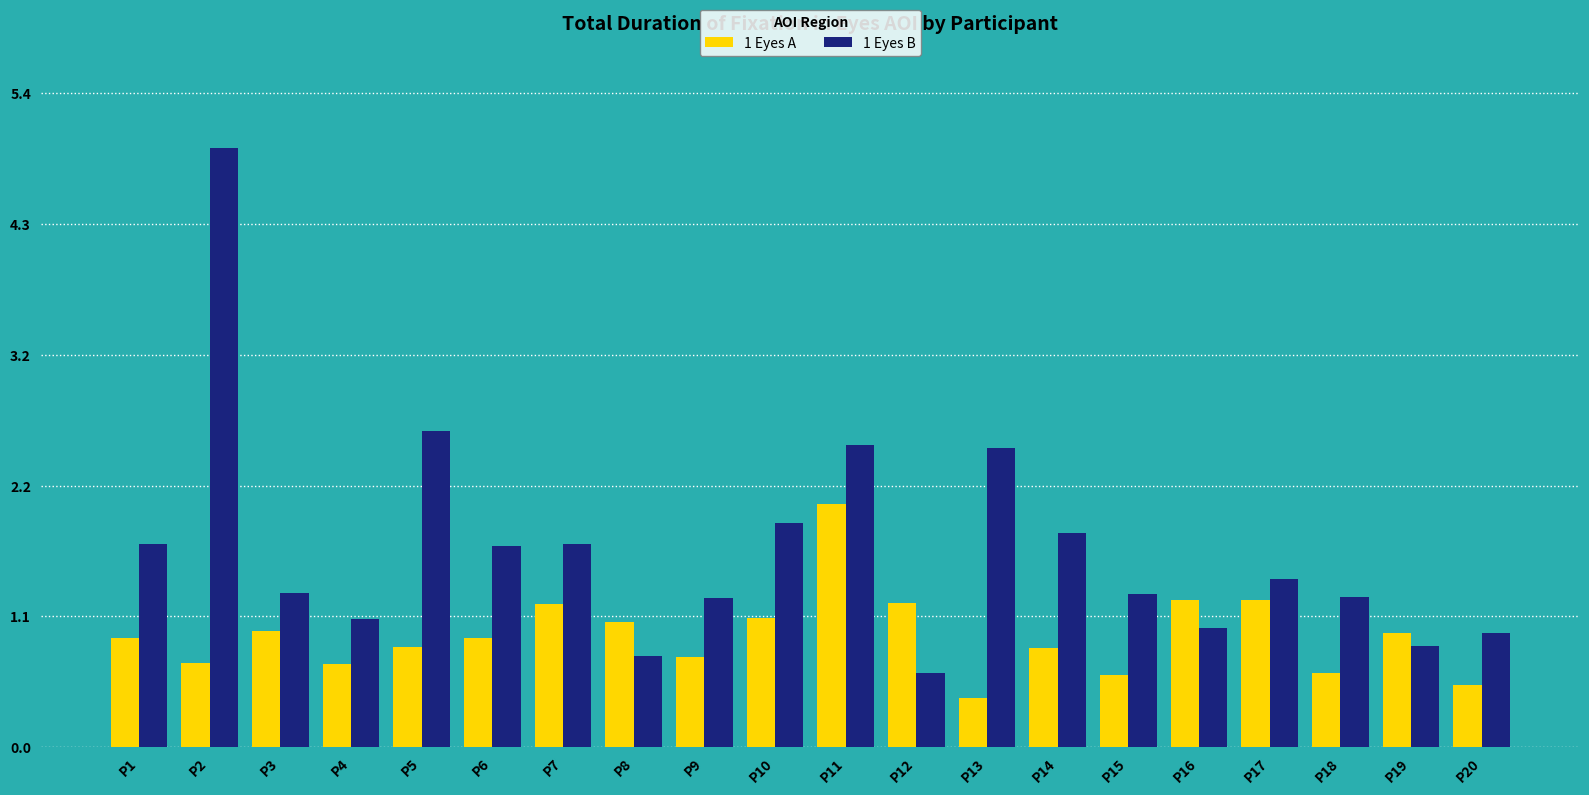

How many categories are shown in the chart?

20